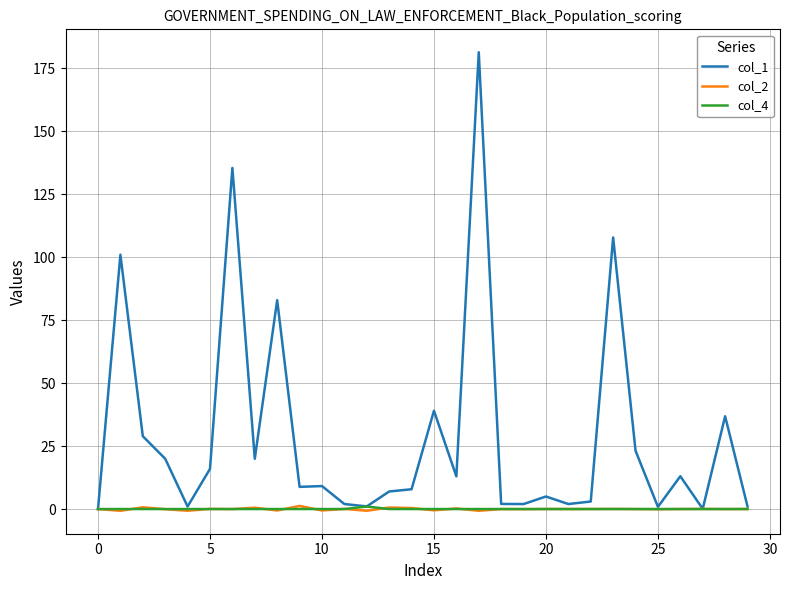

Which series has the largest range (max minus min)?

col_1